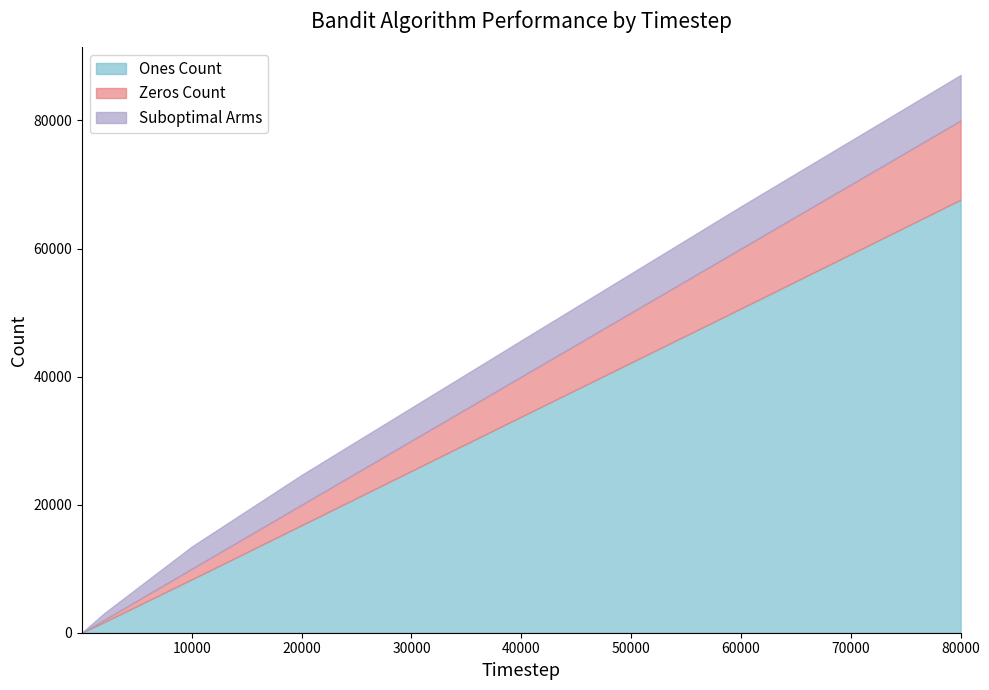

At which label does Zeros Count first exceed 1664?

10000